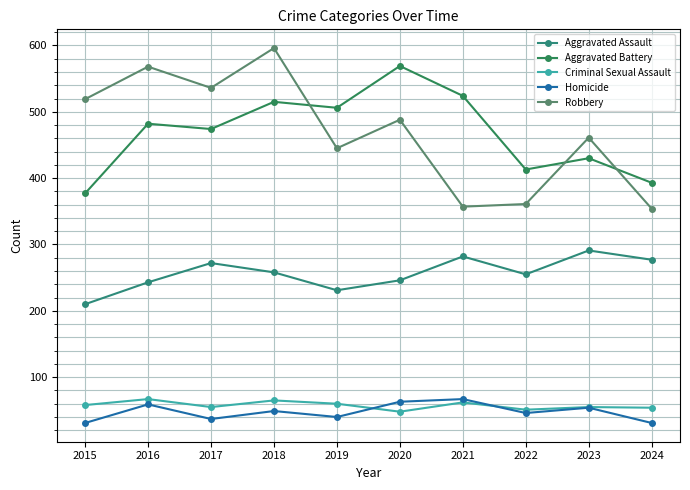

Rank the series by their maximum value, from lowest to highest.

Criminal Sexual Assault, Homicide, Aggravated Assault, Aggravated Battery, Robbery